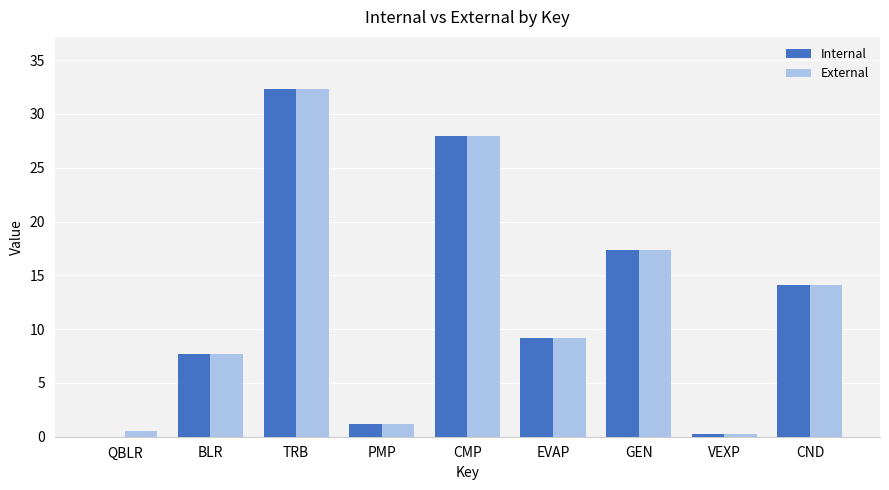

At which label does Internal reach its peak?

TRB